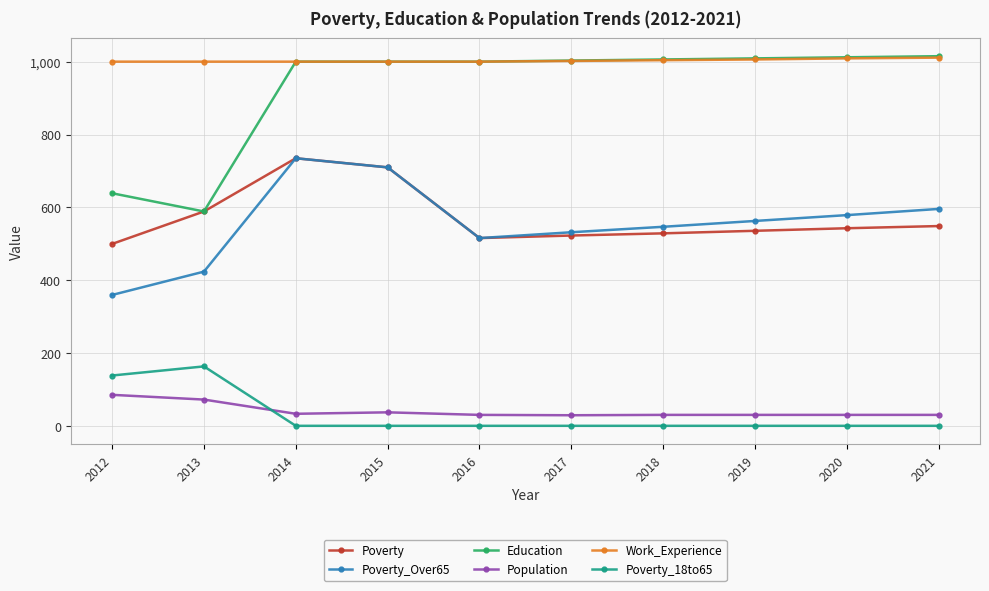

Where is the first local maximum for Poverty_18to65?

2013